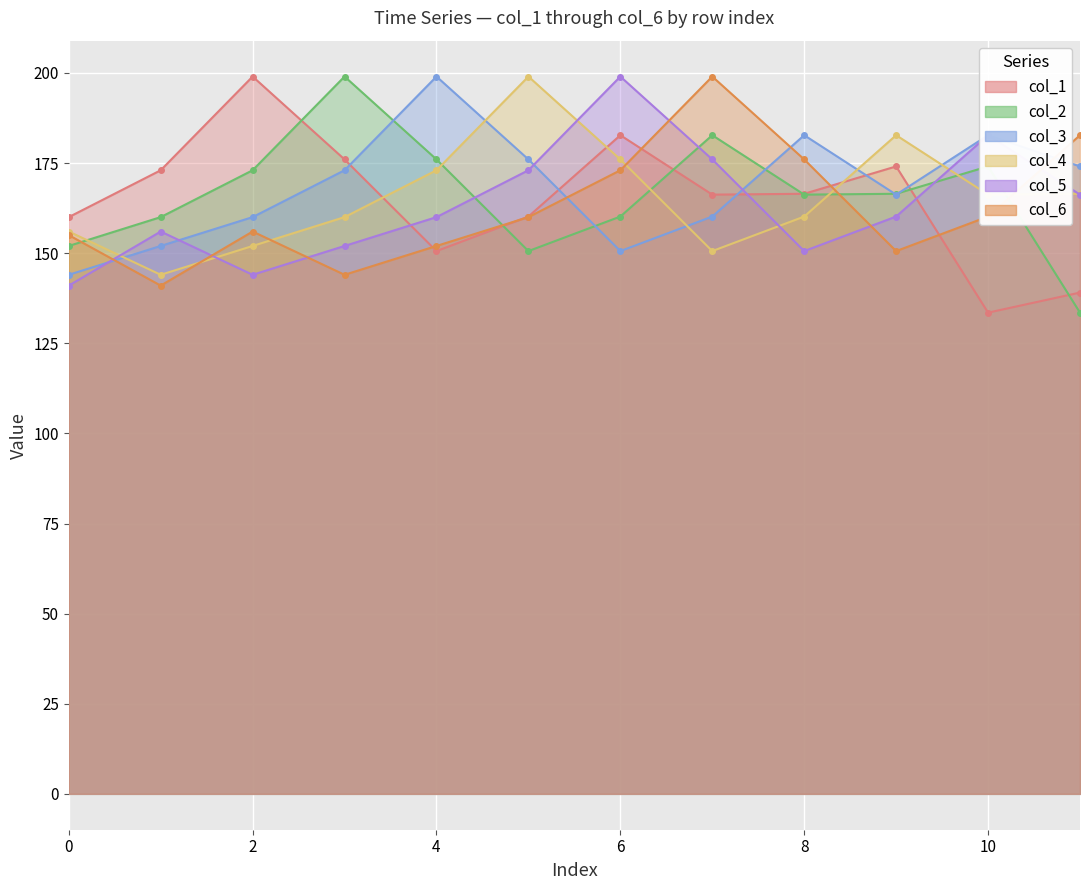

Reading left to right, extract all data points from this chart.

col_1: 0=160.0	1=173.0	2=199.0	3=176.0	4=150.6	5=160.2	6=182.7	7=166.2	8=166.5	9=174.1	10=133.5	11=139.1
col_2: 0=152.0	1=160.0	2=173.0	3=199.0	4=176.0	5=150.6	6=160.2	7=182.7	8=166.2	9=166.5	10=174.1	11=133.5
col_3: 0=144.0	1=152.0	2=160.0	3=173.0	4=199.0	5=176.0	6=150.6	7=160.2	8=182.7	9=166.2	10=182.7	11=174.1
col_4: 0=156.0	1=144.0	2=152.0	3=160.0	4=173.0	5=199.0	6=176.0	7=150.6	8=160.2	9=182.7	10=166.2	11=166.5
col_5: 0=141.0	1=156.0	2=144.0	3=152.0	4=160.0	5=173.0	6=199.0	7=176.0	8=150.6	9=160.2	10=182.7	11=166.2
col_6: 0=155.0	1=141.0	2=156.0	3=144.0	4=152.0	5=160.0	6=173.0	7=199.0	8=176.0	9=150.6	10=160.2	11=182.7